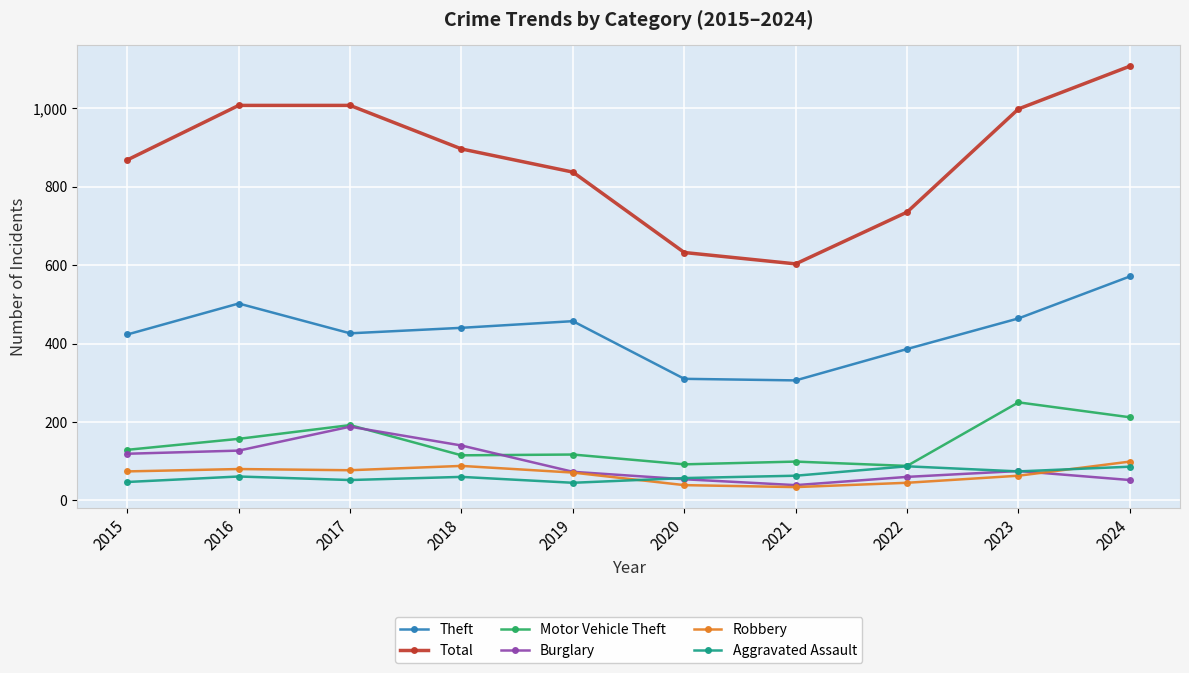

Which series has the largest total across all categories?

Total